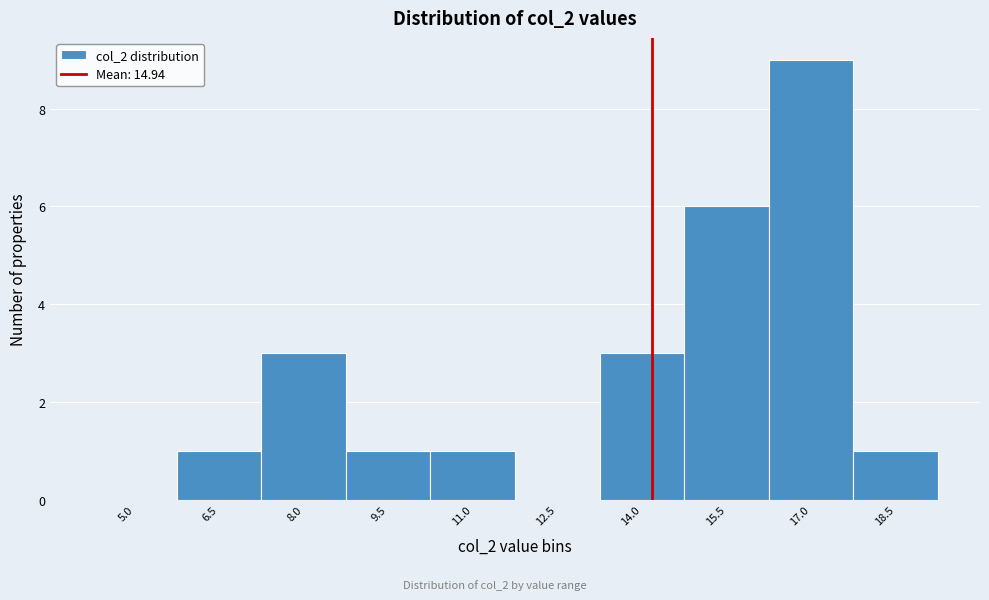

Reading left to right, extract all data points from this chart.

5.0=0	6.5=1	8.0=3	9.5=1	11.0=1	12.5=0	14.0=3	15.5=6	17.0=9	18.5=1